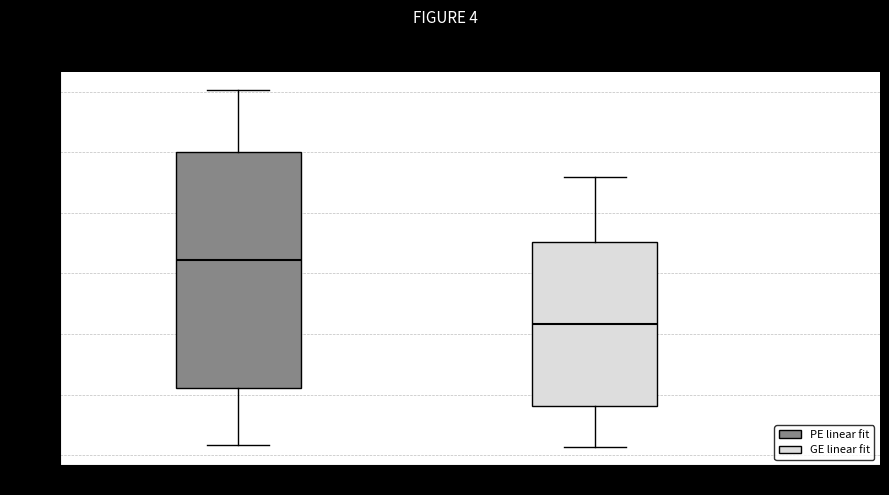

Reading left to right, transcribe this box plot: for each box, give where its median line is, the range the box spans, and where its two whiskers end, as read against the y-axis. The values are not printed on the chart, so give them approximately, as read against the axis.

PE linear fit: median -0.36, box -0.78 to 0.00, whiskers -0.96 to 0.20
GE linear fit: median -0.56, box -0.84 to -0.30, whiskers -0.98 to -0.08